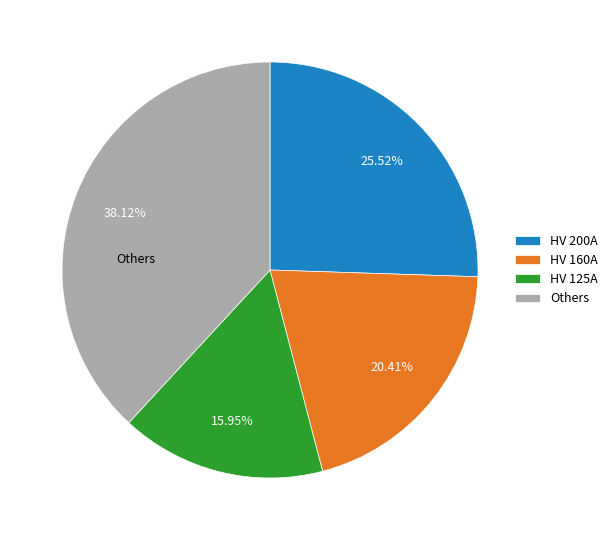

Which category has the biggest portion of the pie?

Others